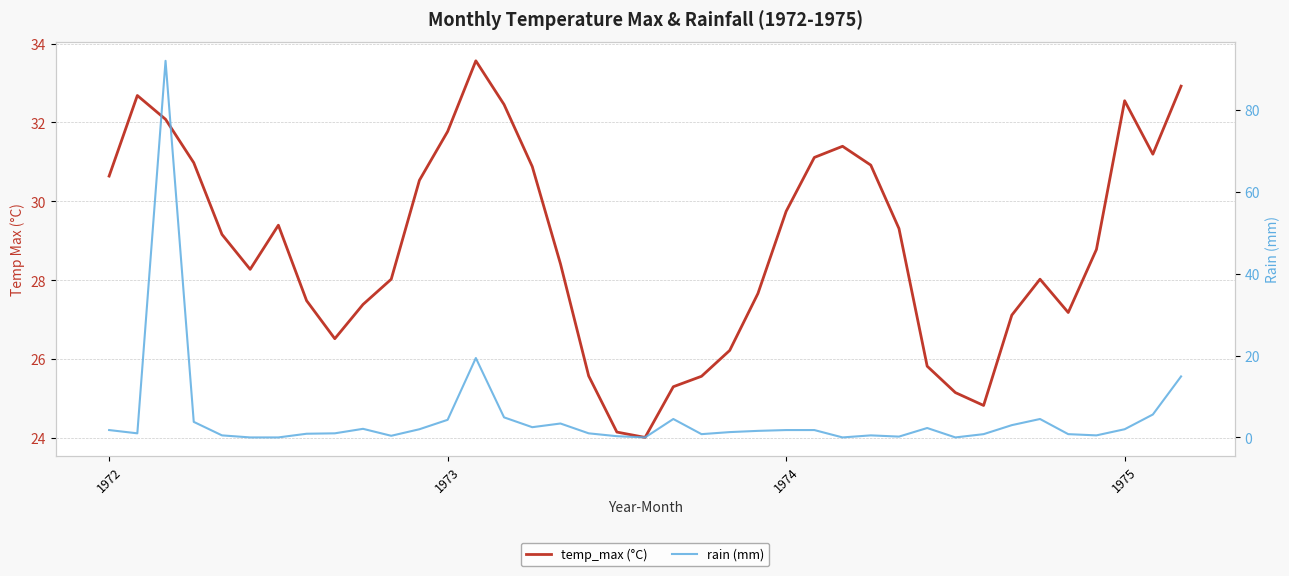

Reading left to right, extract all data points from this chart.

temp_max (°C): 30.6	32.7	32.1	31.0	29.2	28.3	29.4	27.5	26.5	27.4	28.0	30.5	31.8	33.6	32.5	30.9	28.4	25.6	24.2	24.0	25.3	25.6	26.2	27.7	29.7	31.1	31.4	30.9	29.3	25.8	25.2	24.8	27.1	28.0	27.2	28.8	32.5	31.2	32.9
rain (mm): 1.8	1.0	92.0	3.8	0.5	0.0	0.0	0.9	1.0	2.1	0.4	2.0	4.3	19.4	4.9	2.5	3.4	1.0	0.3	0.0	4.5	0.8	1.3	1.6	1.8	1.8	0.0	0.5	0.2	2.3	0.0	0.8	3.0	4.5	0.8	0.5	2.0	5.6	14.9